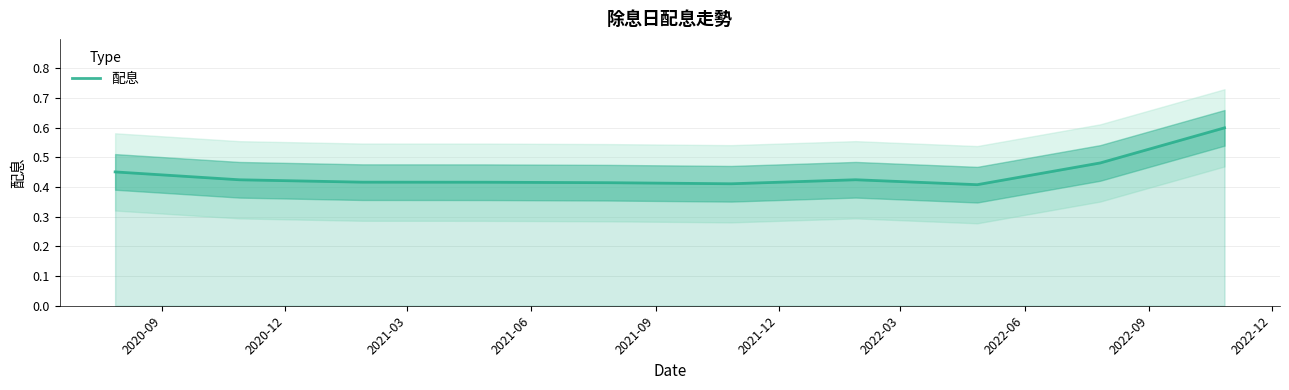

Reading left to right, transcribe all the data shown in this chart.

0.5	0.4	0.4	0.4	0.4	0.4	0.4	0.4	0.5	0.6